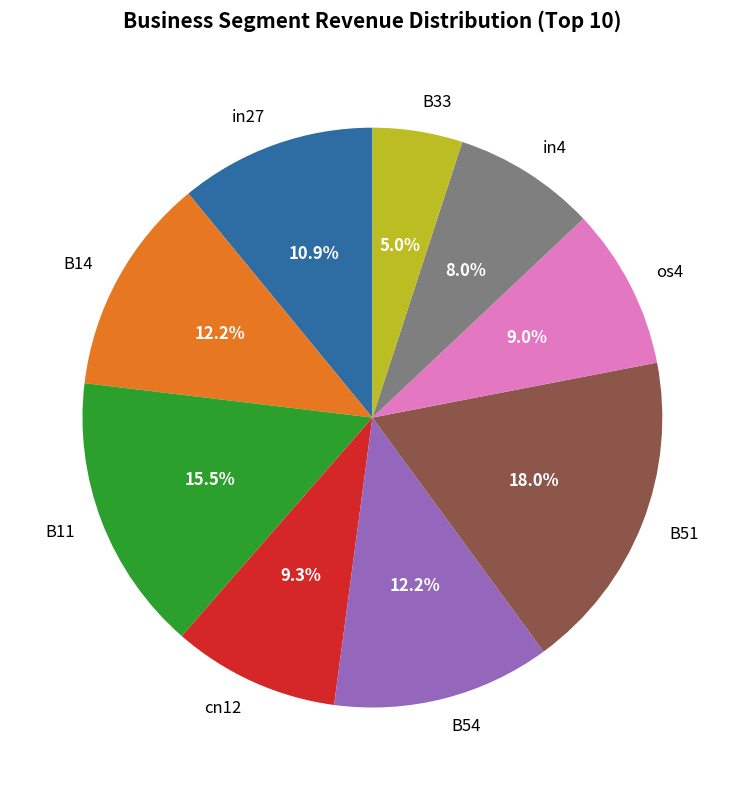

Which slice is the smallest?

B33